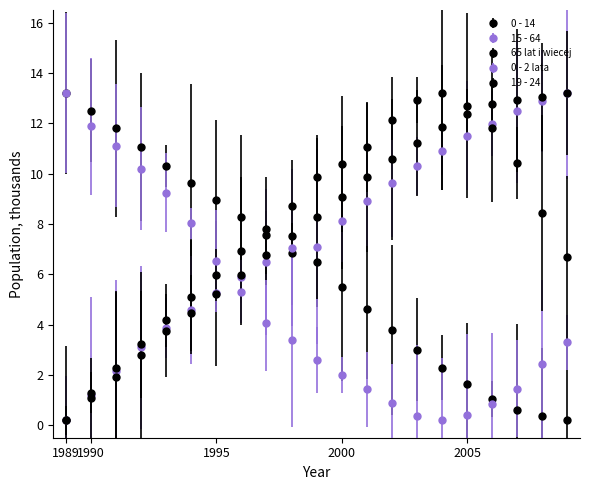

At which label does 19 - 24 reach its minimum?

1989